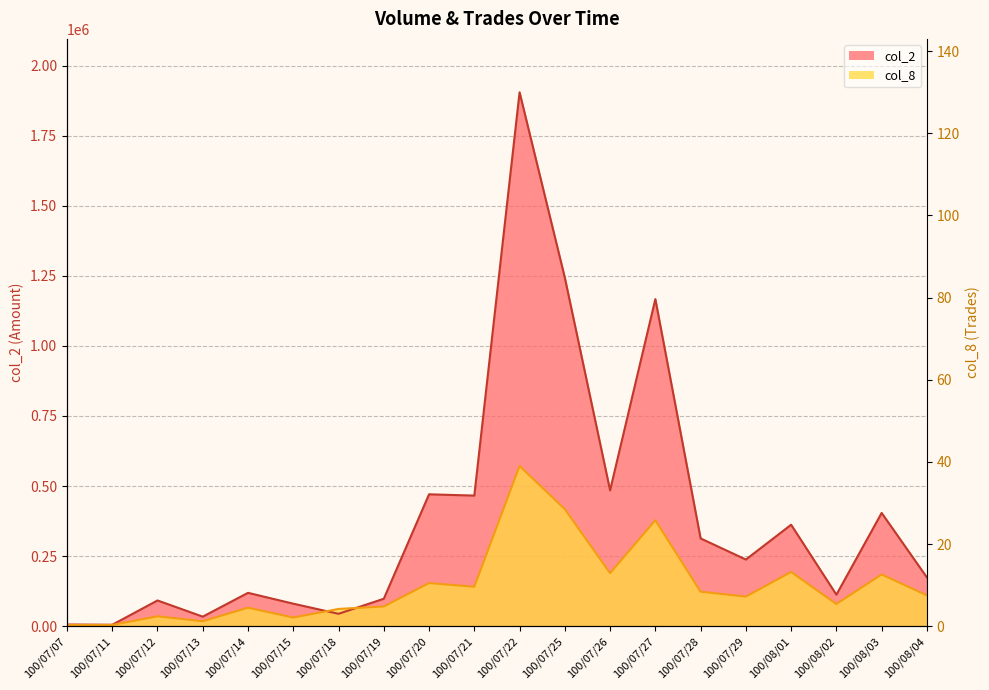

At which label does col_2 first exceed 237700?

100/07/20